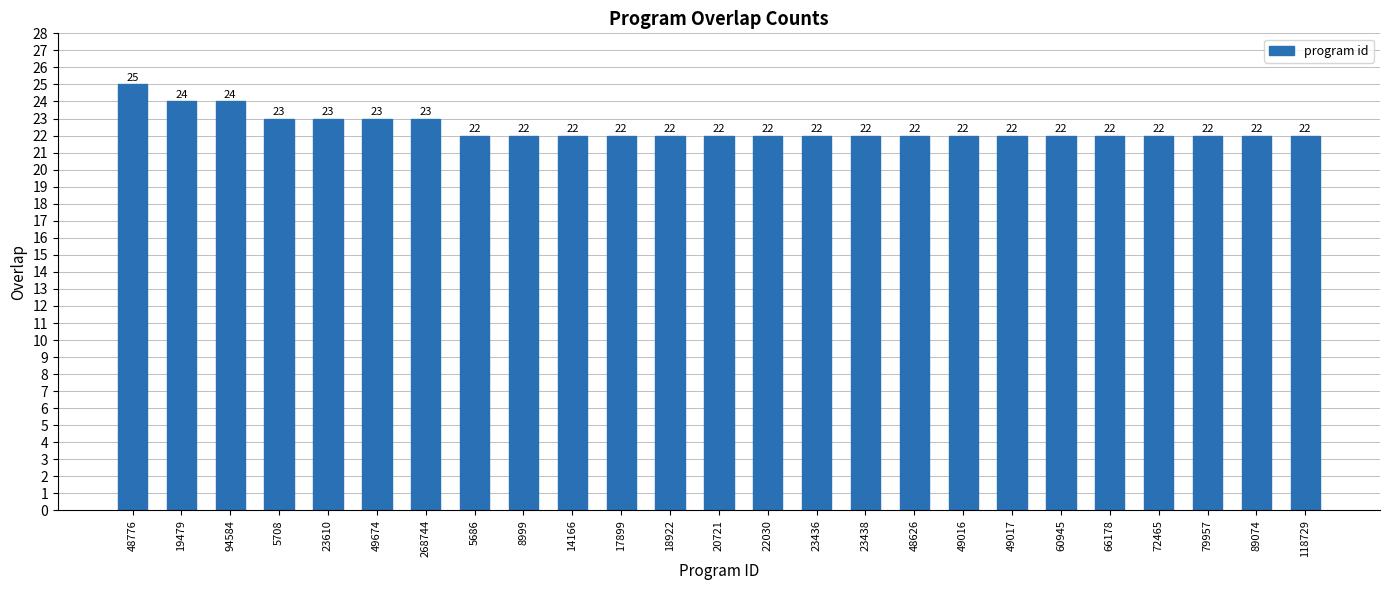

Does the chart contain any negative values?

No